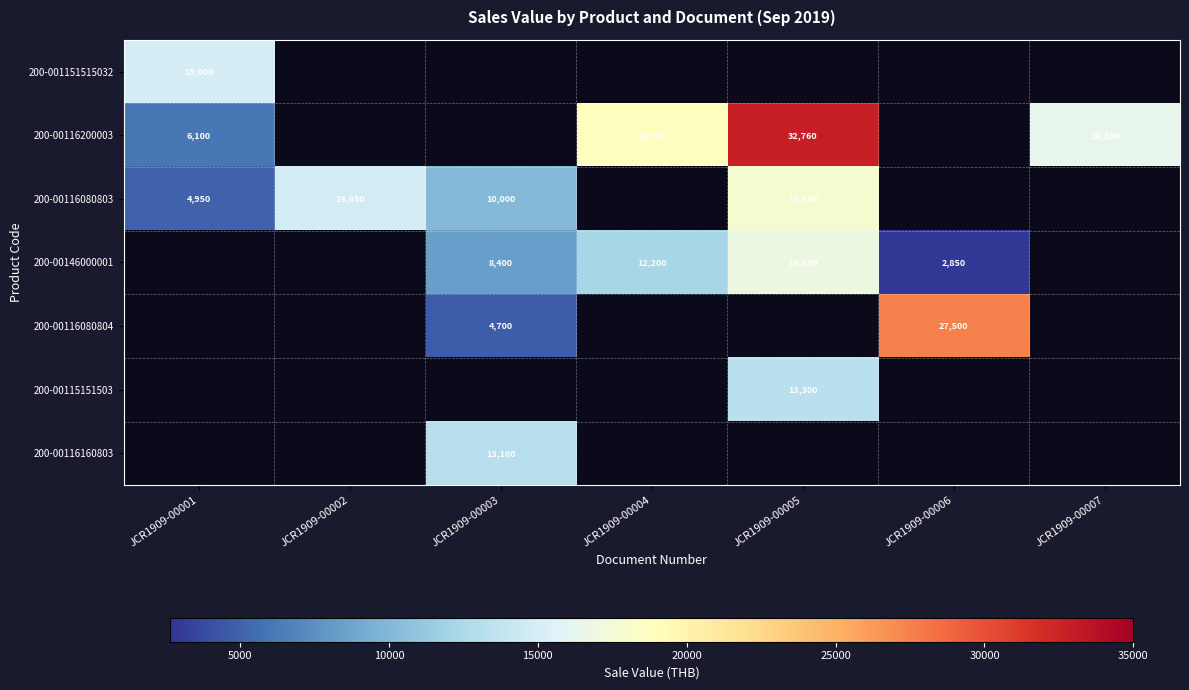

True or false: 200-00116080803 has a value of 10000 at JCR1909-00003.

True